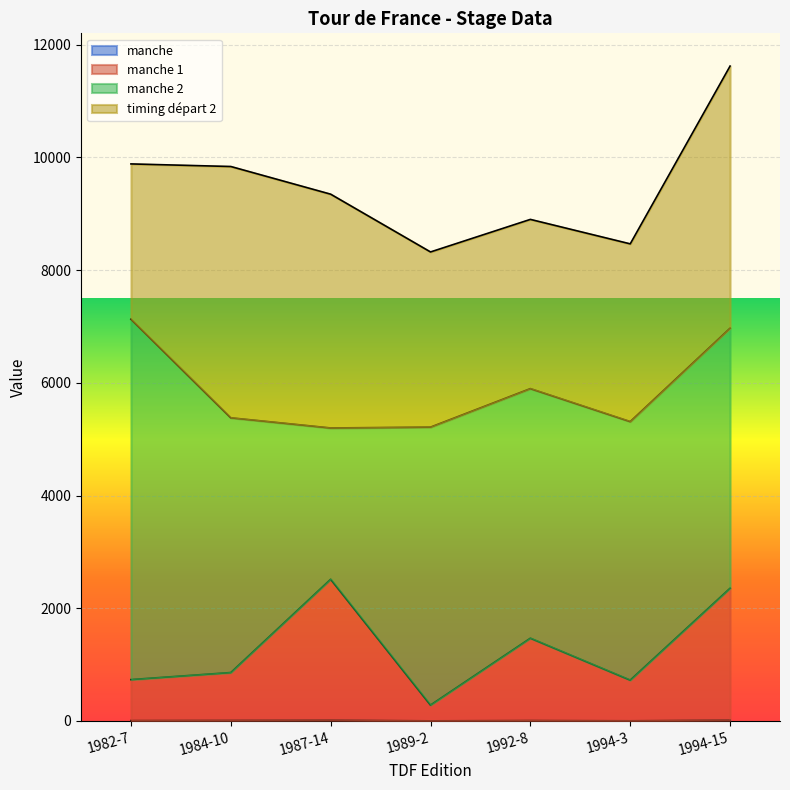

What is the label of the 5th point from the left?

1992-8